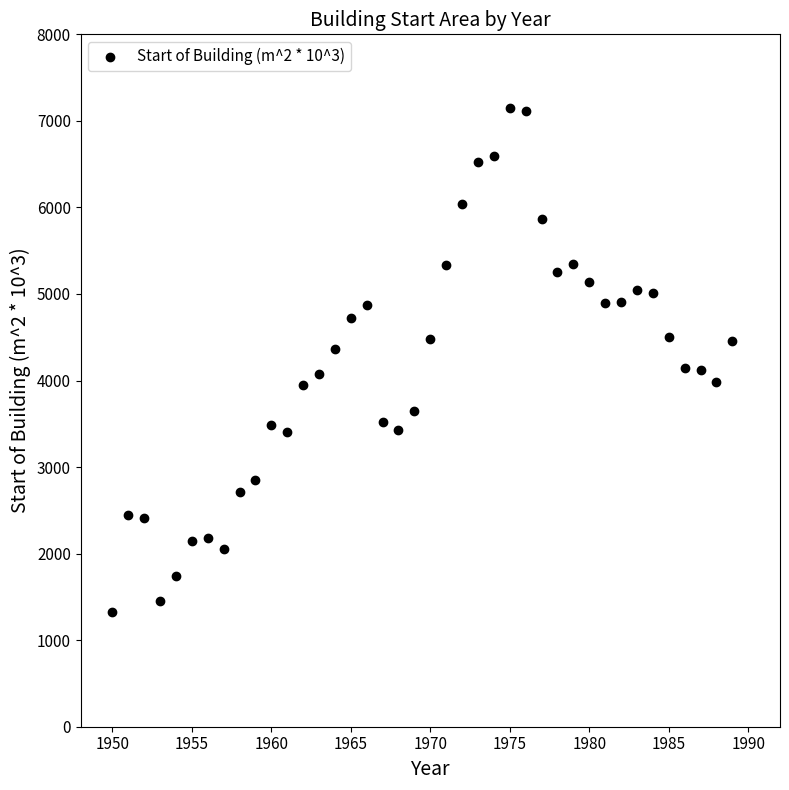

What is the range of Y values (max minus min)?

5829